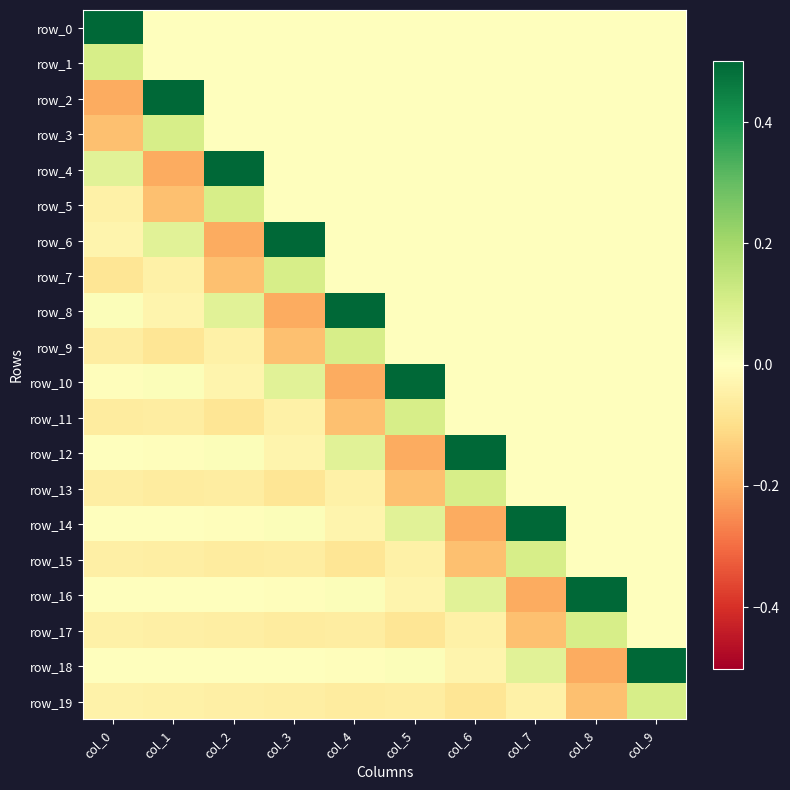

Reading right to left, extract all data points from this chart.

row_0: col_9=0.0	col_8=0.0	col_7=0.0	col_6=0.0	col_5=0.0	col_4=0.0	col_3=0.0	col_2=0.0	col_1=0.0	col_0=0.5
row_1: col_9=0.0	col_8=0.0	col_7=0.0	col_6=0.0	col_5=0.0	col_4=0.0	col_3=0.0	col_2=0.0	col_1=0.0	col_0=0.1
row_2: col_9=0.0	col_8=0.0	col_7=0.0	col_6=0.0	col_5=0.0	col_4=0.0	col_3=0.0	col_2=0.0	col_1=0.5	col_0=-0.2
row_3: col_9=0.0	col_8=0.0	col_7=0.0	col_6=0.0	col_5=0.0	col_4=0.0	col_3=0.0	col_2=0.0	col_1=0.1	col_0=-0.2
row_4: col_9=0.0	col_8=0.0	col_7=0.0	col_6=0.0	col_5=0.0	col_4=0.0	col_3=0.0	col_2=0.5	col_1=-0.2	col_0=0.1
row_5: col_9=0.0	col_8=0.0	col_7=0.0	col_6=0.0	col_5=0.0	col_4=0.0	col_3=0.0	col_2=0.1	col_1=-0.2	col_0=-0.0
row_6: col_9=0.0	col_8=0.0	col_7=0.0	col_6=0.0	col_5=0.0	col_4=0.0	col_3=0.5	col_2=-0.2	col_1=0.1	col_0=-0.0
row_7: col_9=0.0	col_8=0.0	col_7=0.0	col_6=0.0	col_5=0.0	col_4=0.0	col_3=0.1	col_2=-0.2	col_1=-0.0	col_0=-0.1
row_8: col_9=0.0	col_8=0.0	col_7=0.0	col_6=0.0	col_5=0.0	col_4=0.5	col_3=-0.2	col_2=0.1	col_1=-0.0	col_0=0.0
row_9: col_9=0.0	col_8=0.0	col_7=0.0	col_6=0.0	col_5=0.0	col_4=0.1	col_3=-0.2	col_2=-0.0	col_1=-0.1	col_0=-0.1
row_10: col_9=0.0	col_8=0.0	col_7=0.0	col_6=0.0	col_5=0.5	col_4=-0.2	col_3=0.1	col_2=-0.0	col_1=0.0	col_0=-0.0
row_11: col_9=0.0	col_8=0.0	col_7=0.0	col_6=0.0	col_5=0.1	col_4=-0.2	col_3=-0.0	col_2=-0.1	col_1=-0.1	col_0=-0.1
row_12: col_9=0.0	col_8=0.0	col_7=0.0	col_6=0.5	col_5=-0.2	col_4=0.1	col_3=-0.0	col_2=0.0	col_1=-0.0	col_0=0.0
row_13: col_9=0.0	col_8=0.0	col_7=0.0	col_6=0.1	col_5=-0.2	col_4=-0.0	col_3=-0.1	col_2=-0.1	col_1=-0.1	col_0=-0.1
row_14: col_9=0.0	col_8=0.0	col_7=0.5	col_6=-0.2	col_5=0.1	col_4=-0.0	col_3=0.0	col_2=-0.0	col_1=0.0	col_0=-0.0
row_15: col_9=0.0	col_8=0.0	col_7=0.1	col_6=-0.2	col_5=-0.0	col_4=-0.1	col_3=-0.1	col_2=-0.1	col_1=-0.1	col_0=-0.0
row_16: col_9=0.0	col_8=0.5	col_7=-0.2	col_6=0.1	col_5=-0.0	col_4=0.0	col_3=-0.0	col_2=0.0	col_1=-0.0	col_0=-0.0
row_17: col_9=0.0	col_8=0.1	col_7=-0.2	col_6=-0.0	col_5=-0.1	col_4=-0.1	col_3=-0.1	col_2=-0.1	col_1=-0.0	col_0=-0.0
row_18: col_9=0.5	col_8=-0.2	col_7=0.1	col_6=-0.0	col_5=0.0	col_4=-0.0	col_3=0.0	col_2=-0.0	col_1=-0.0	col_0=-0.0
row_19: col_9=0.1	col_8=-0.2	col_7=-0.0	col_6=-0.1	col_5=-0.1	col_4=-0.1	col_3=-0.1	col_2=-0.0	col_1=-0.0	col_0=-0.0